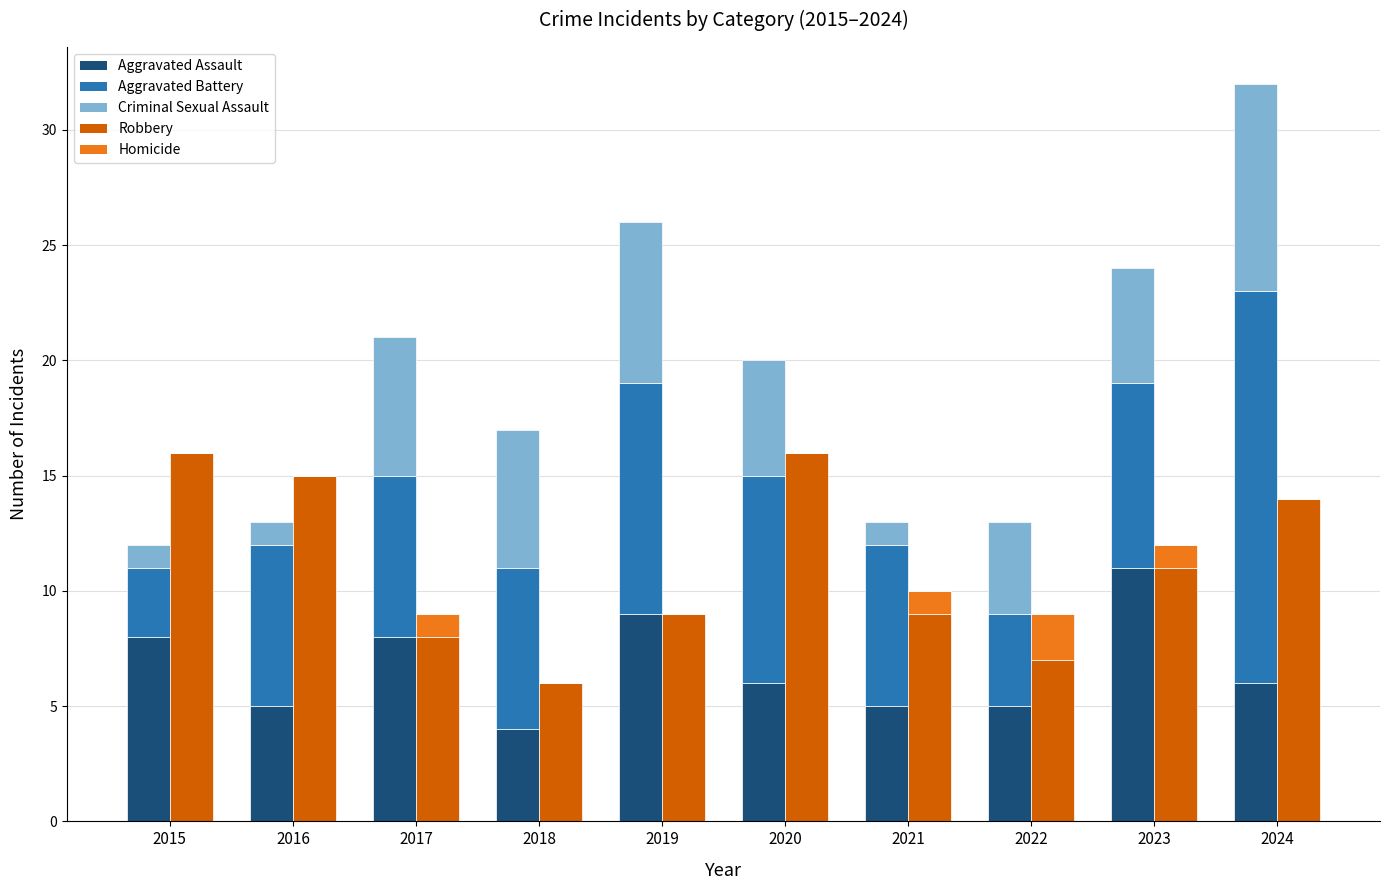

Where does the Aggravated Battery (Blue) series first go above 7?

2019